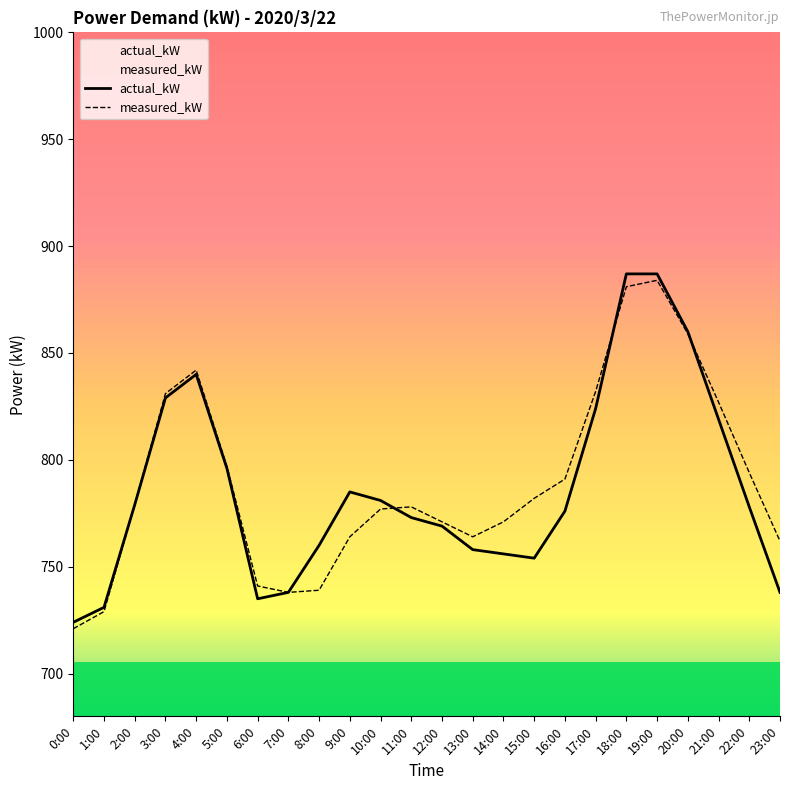

At 21:00, list the series in order from largest to smallest.

measured_kW, actual_kW